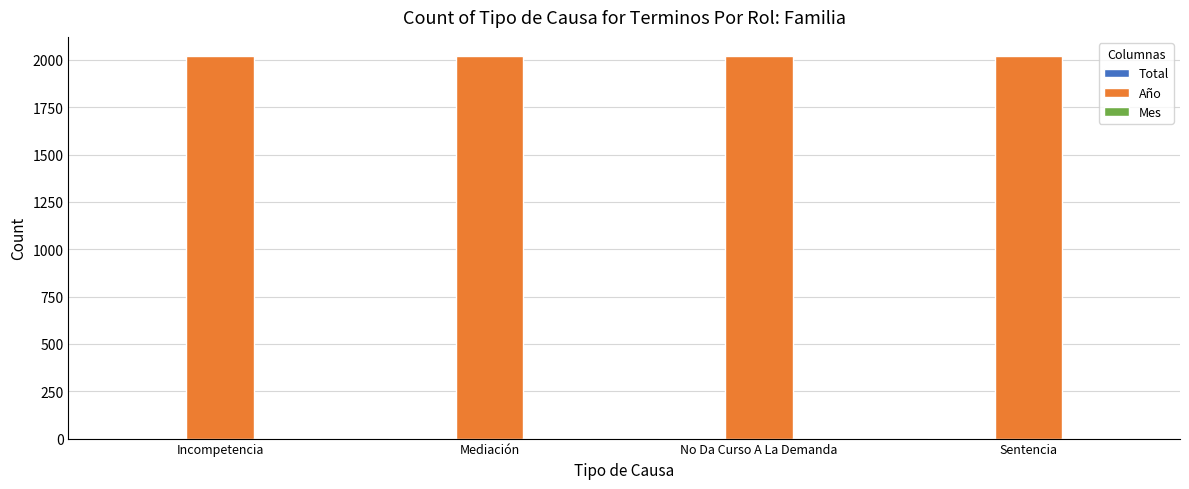

Is it true that Año equals 3449 at Mediación?

False